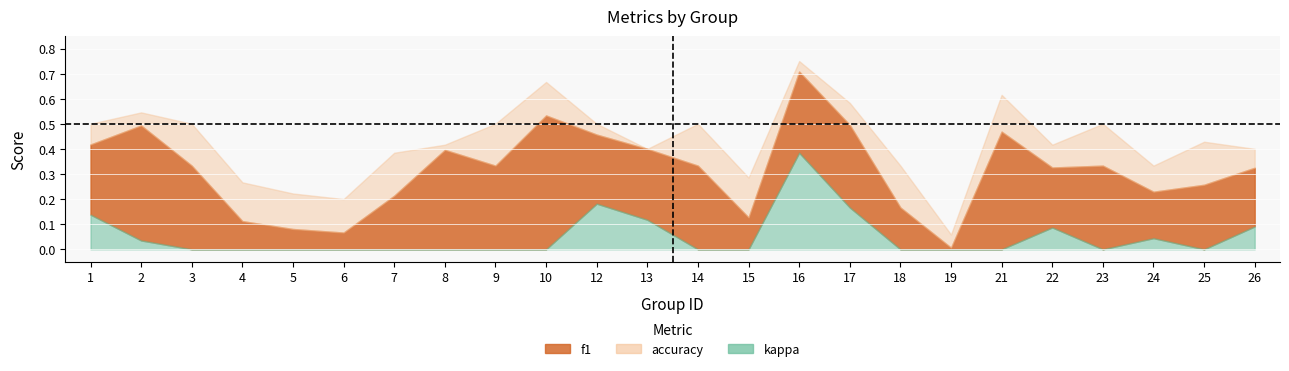

What is the value of the kappa point at the 15th from the left?

0.4